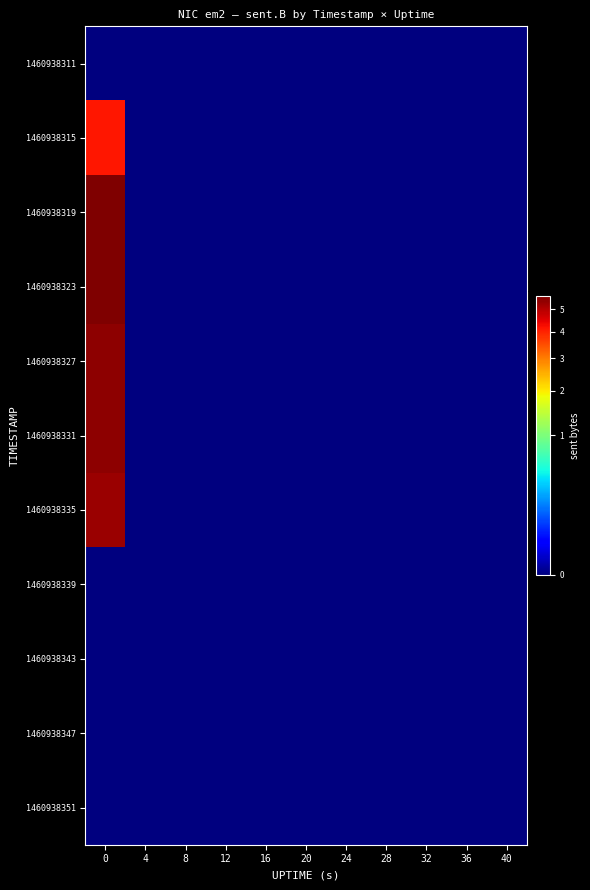

At how many categories does at least one series exceed 10063743?

1